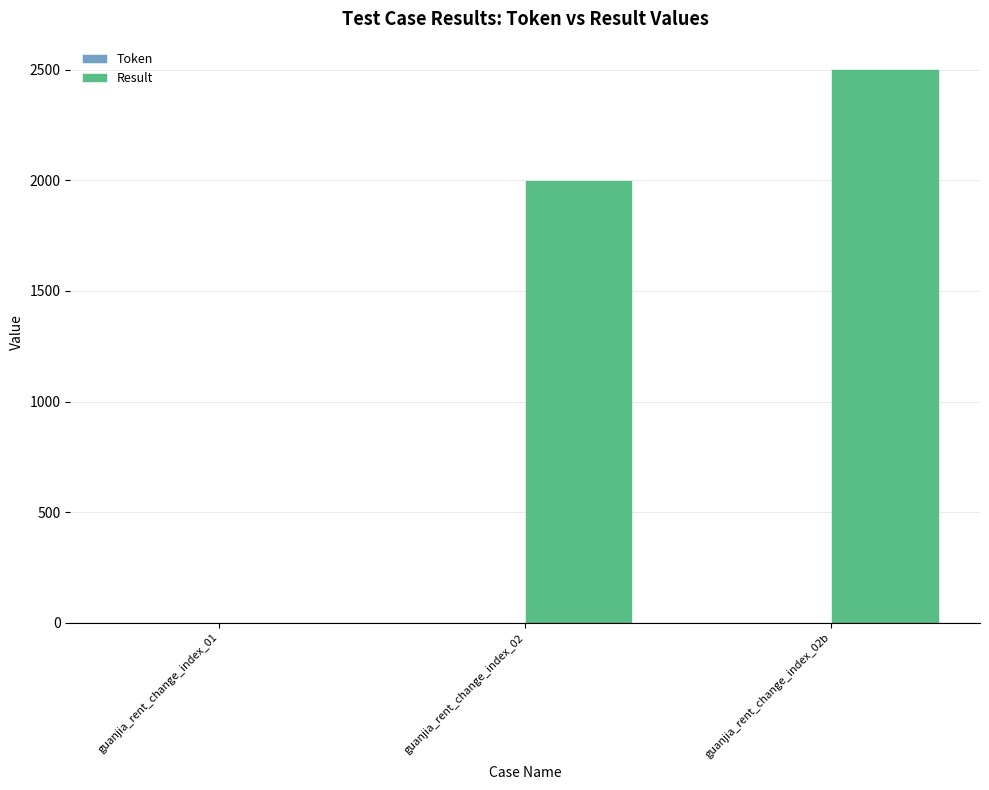

At which label is the value closest to 1251?

guanjia_rent_change_index_02